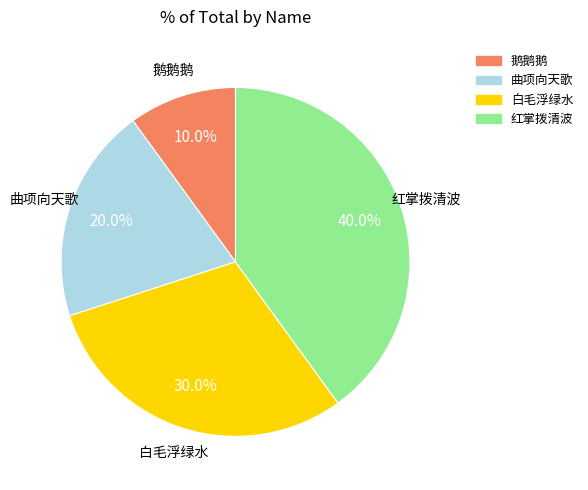

How many segments does this pie chart have?

4